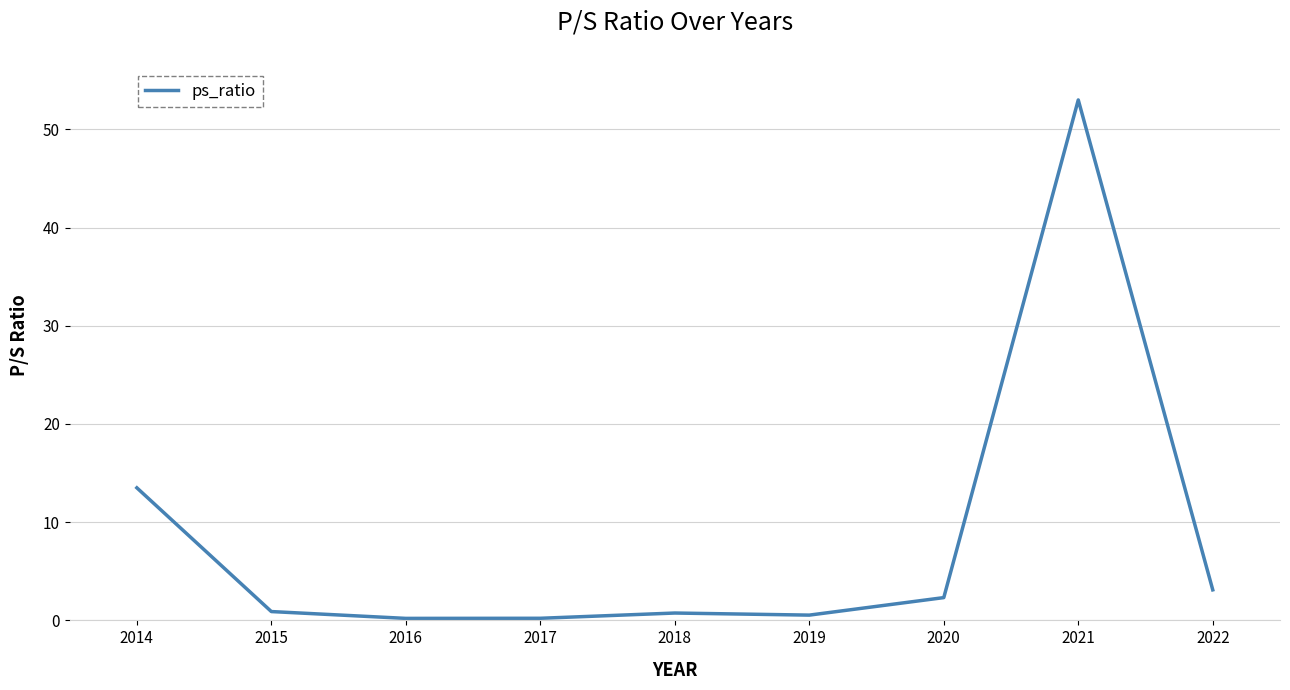

The chart shows a value of 0.5 at 2019. True or false?

True